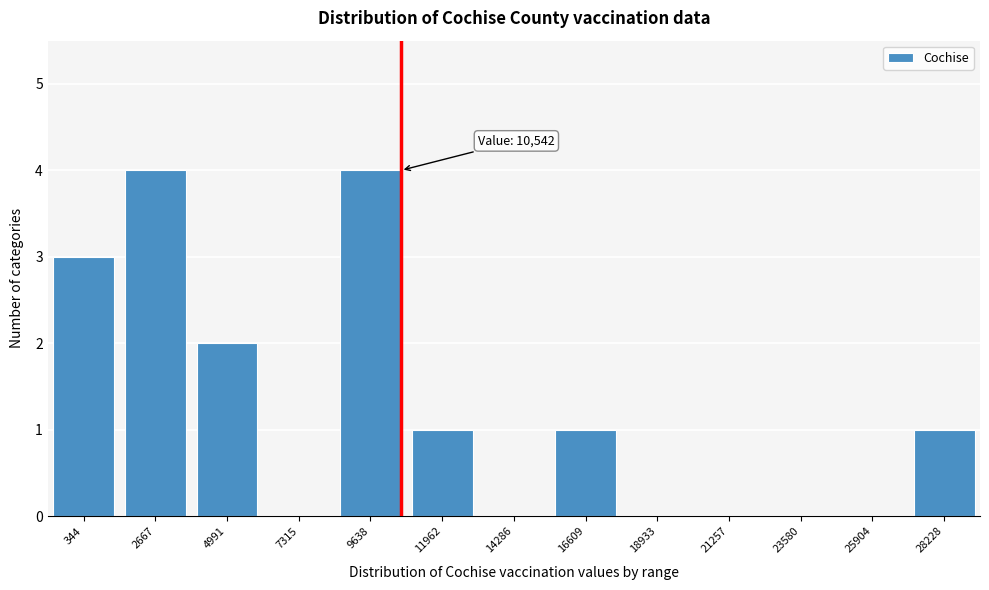

Reading left to right, extract all data points from this chart.

344=3	2667=4	4991=2	7315=0	9638=4	11962=1	14286=0	16609=1	18933=0	21257=0	23580=0	25904=0	28228=1